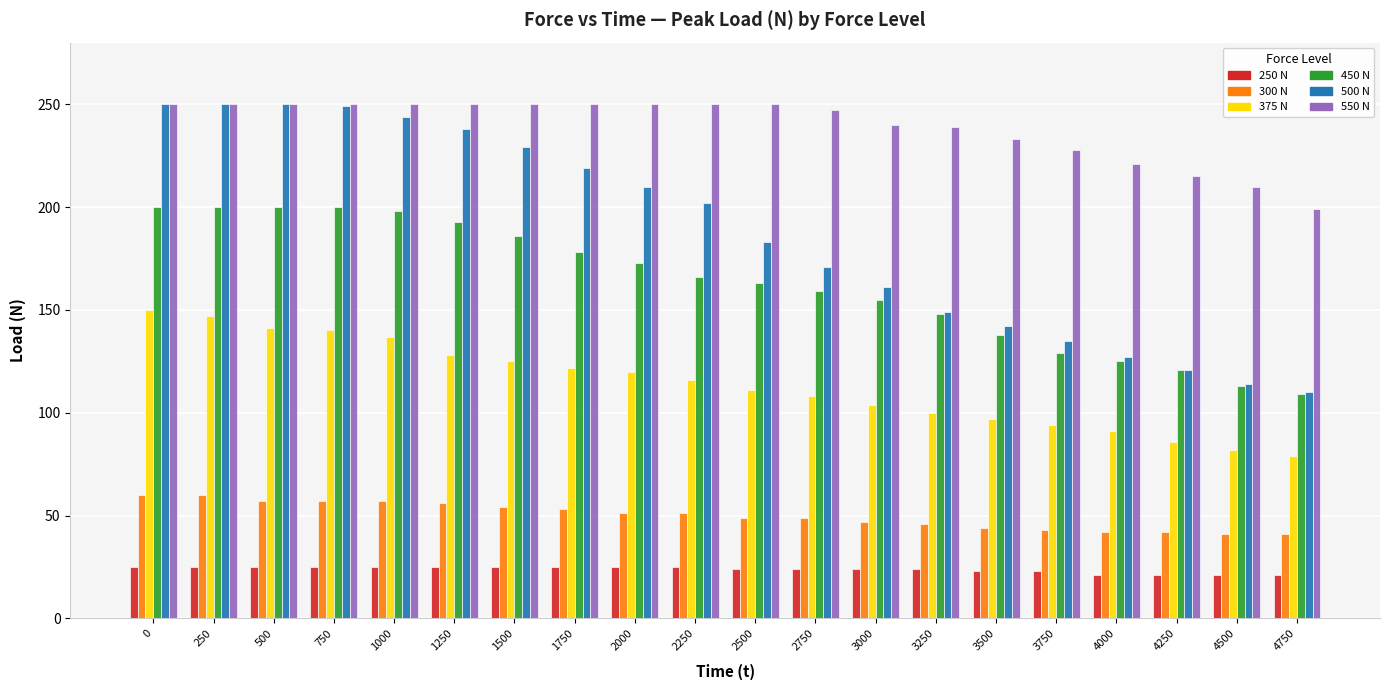

How many distinct data groups are displayed?

6